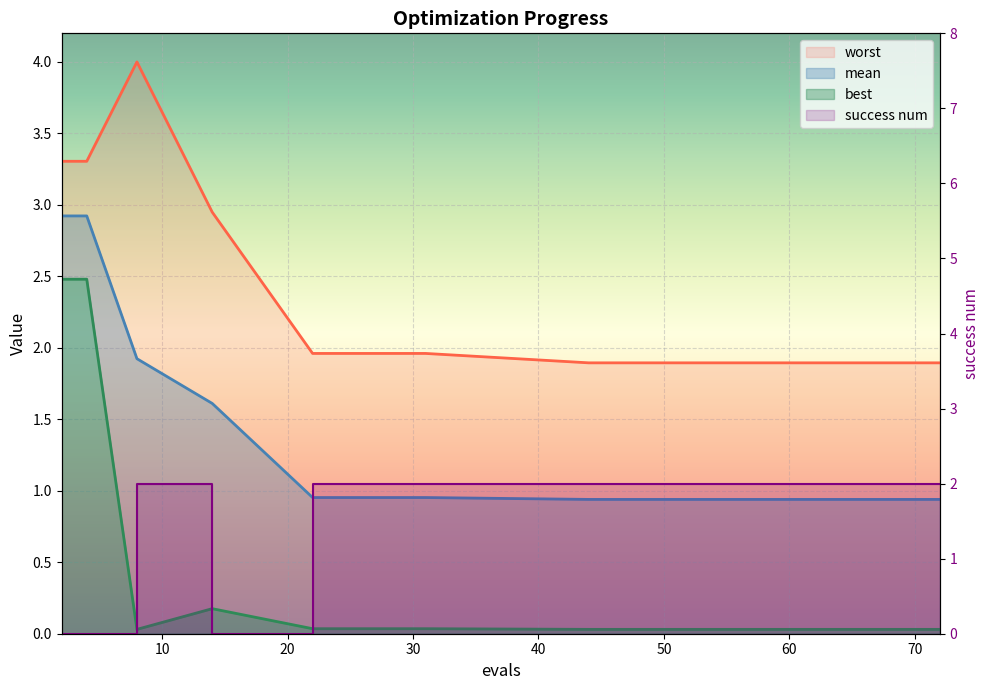

Between which two adjacent categories do worst and success num first intersect?

14 and 22